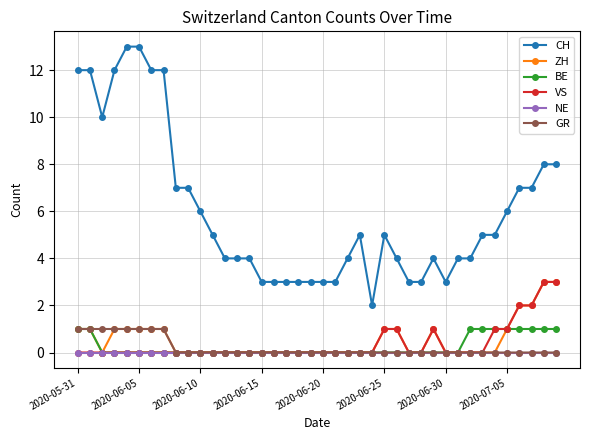

What is the difference between the second highest and minimum values in the CH series?

11